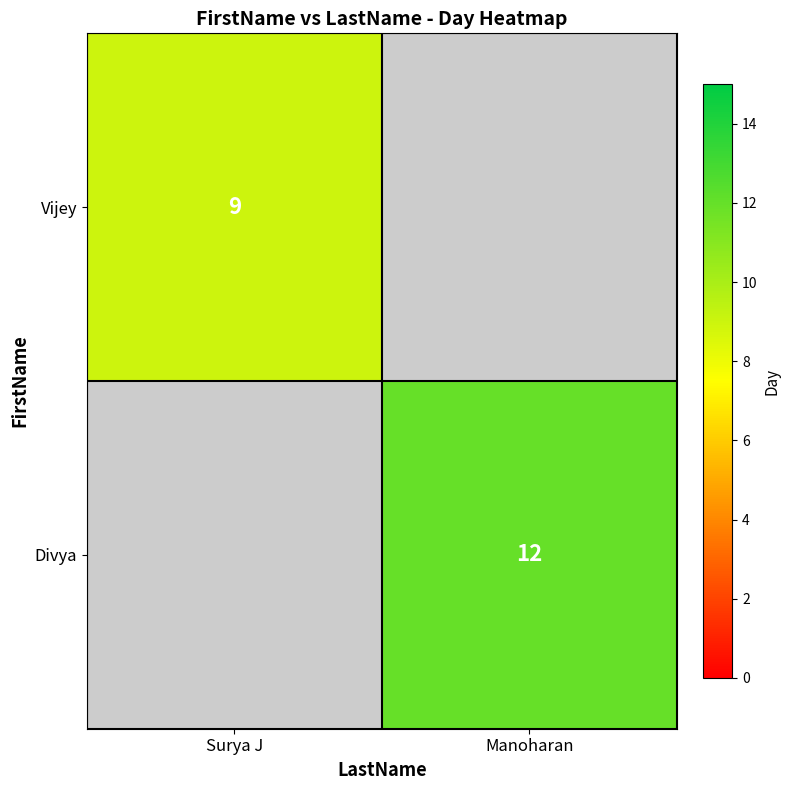

True or false: Vijey has a value of 9 at Surya J.

True